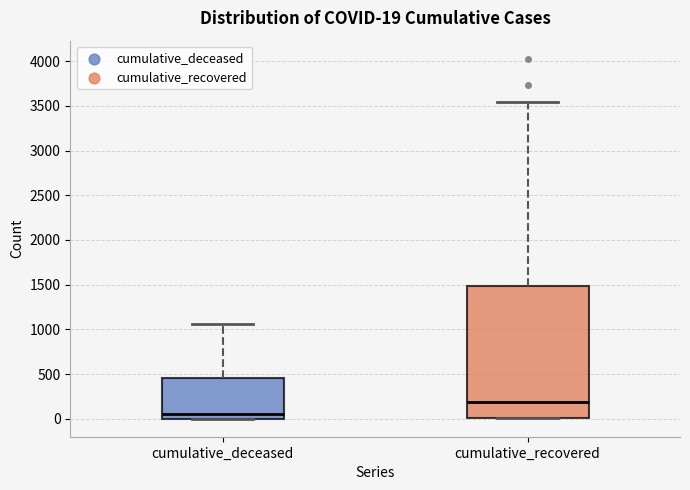

Which box has the highest median line?

cumulative_recovered